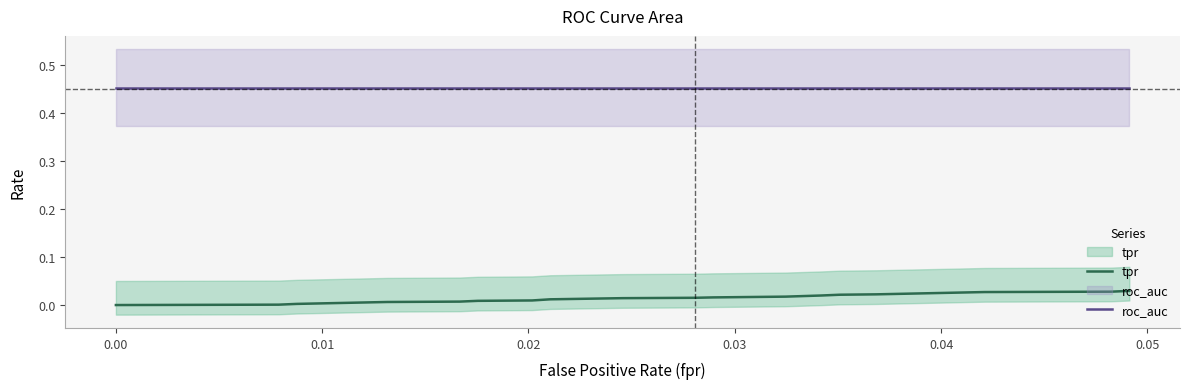

Is the value of tpr at 19 greater than the value of roc_auc at 0.04?

No